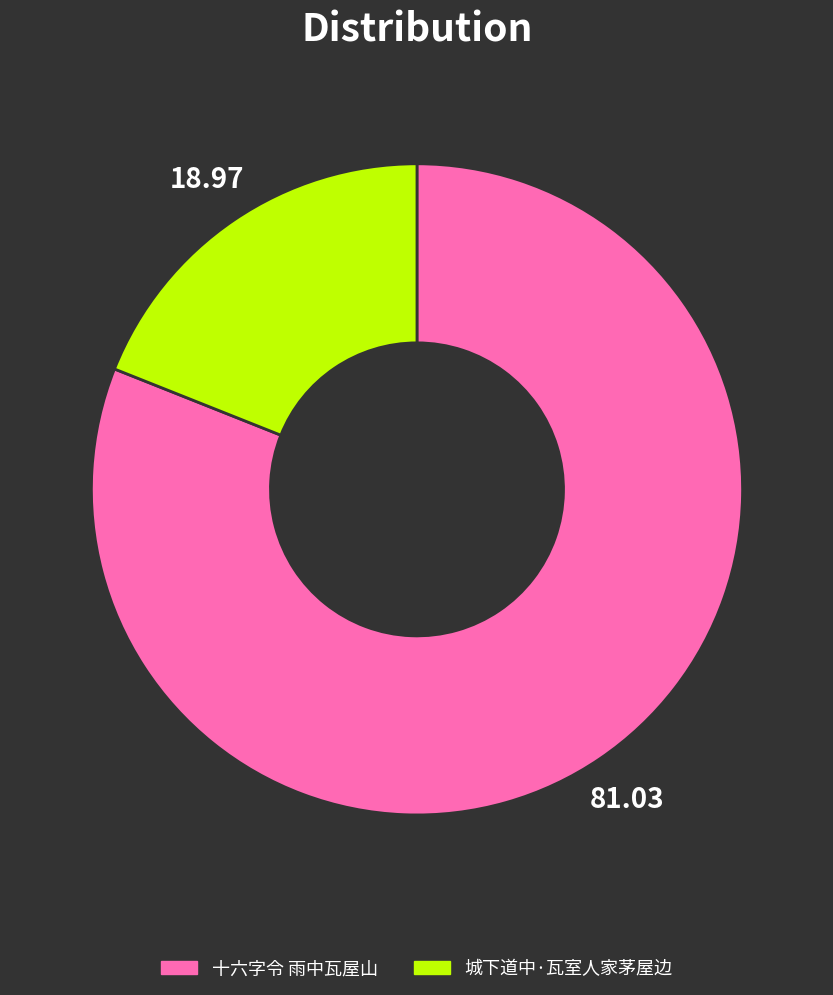

Approximately how many times larger is the value at 十六字令 雨中瓦屋山 compared to 城下道中·瓦室人家茅屋边?

4.3